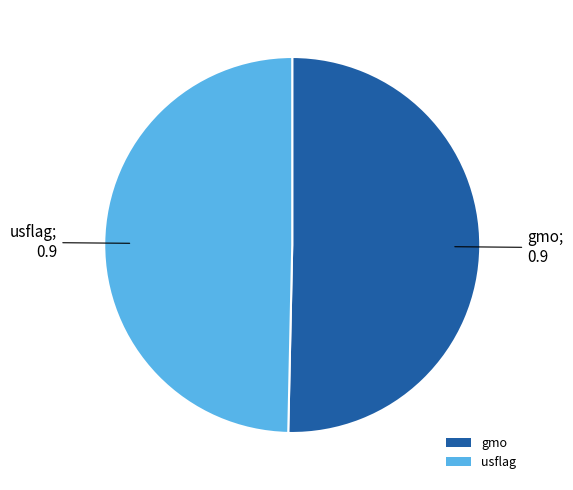

Which category has the smallest portion of the pie?

usflag